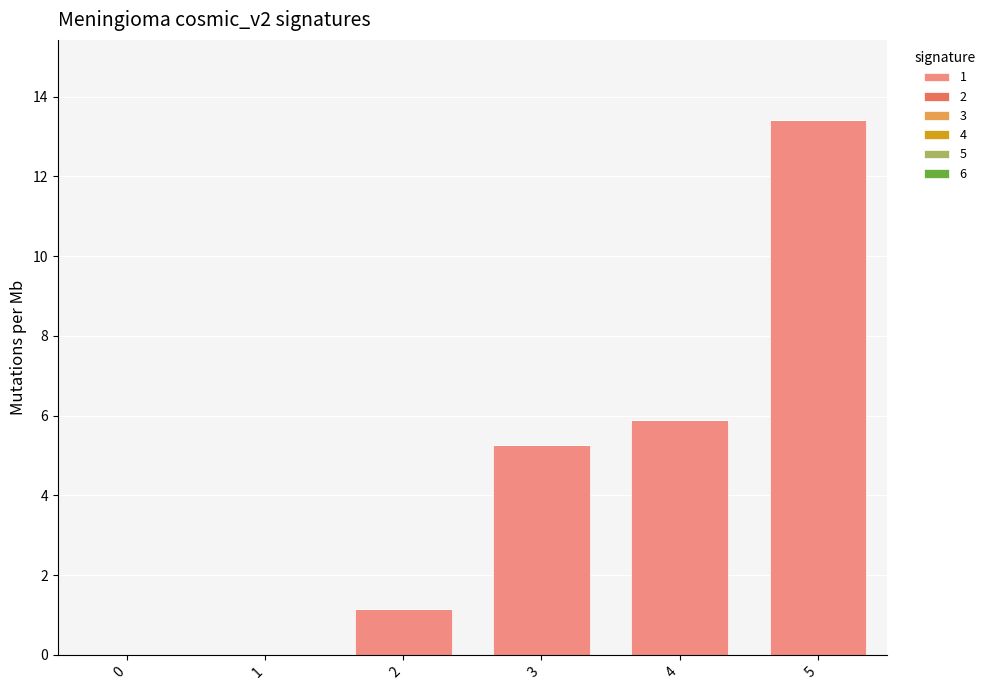

What is the sum of the values at 5 and 1?

13.4